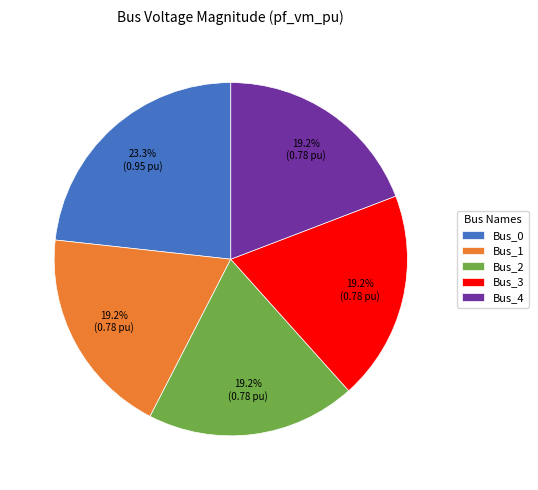

Count the number of slices in the pie.

5